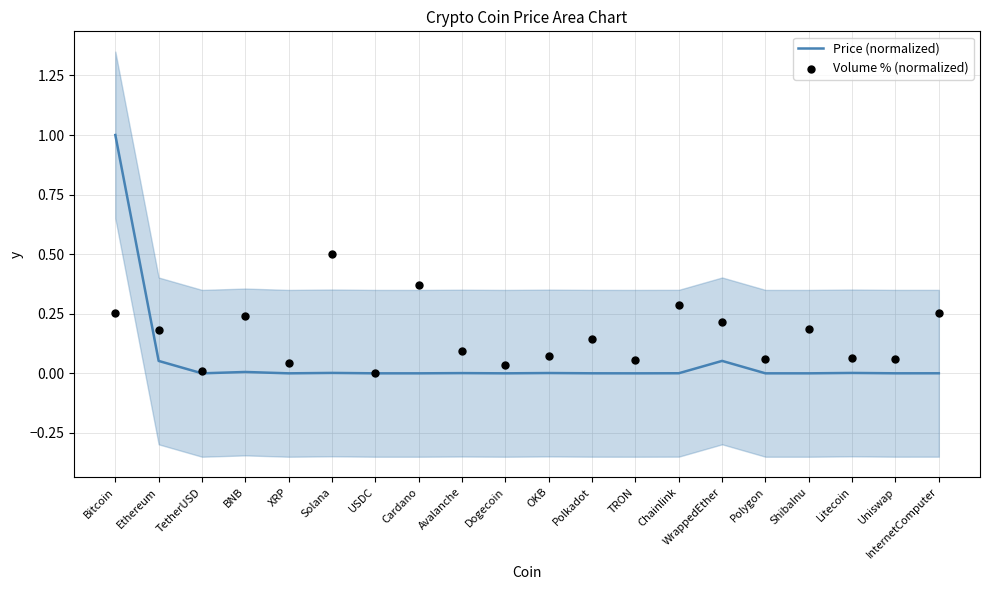

At how many categories does at least one series exceed 0?

20